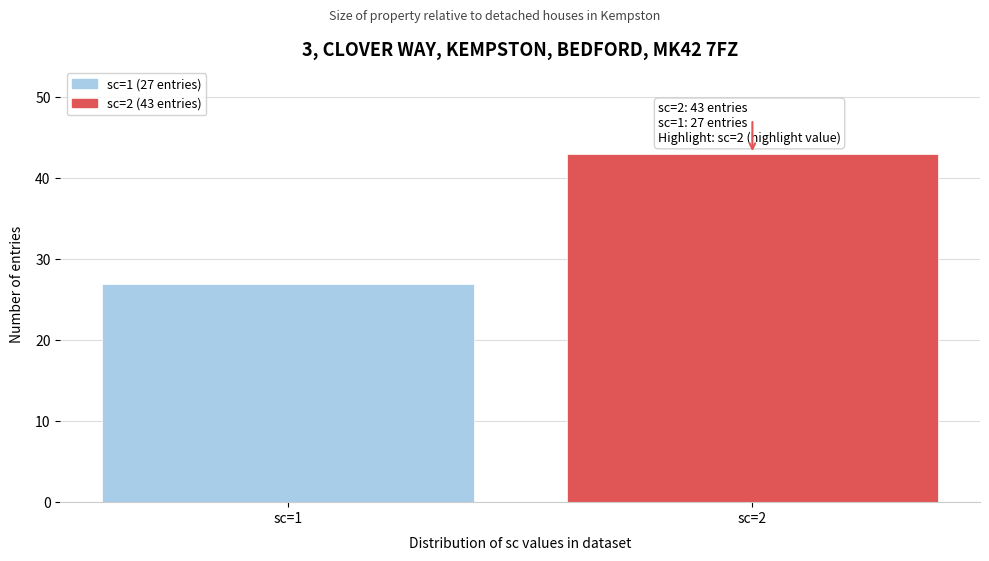

Reading right to left, extract all data points from this chart.

43	27